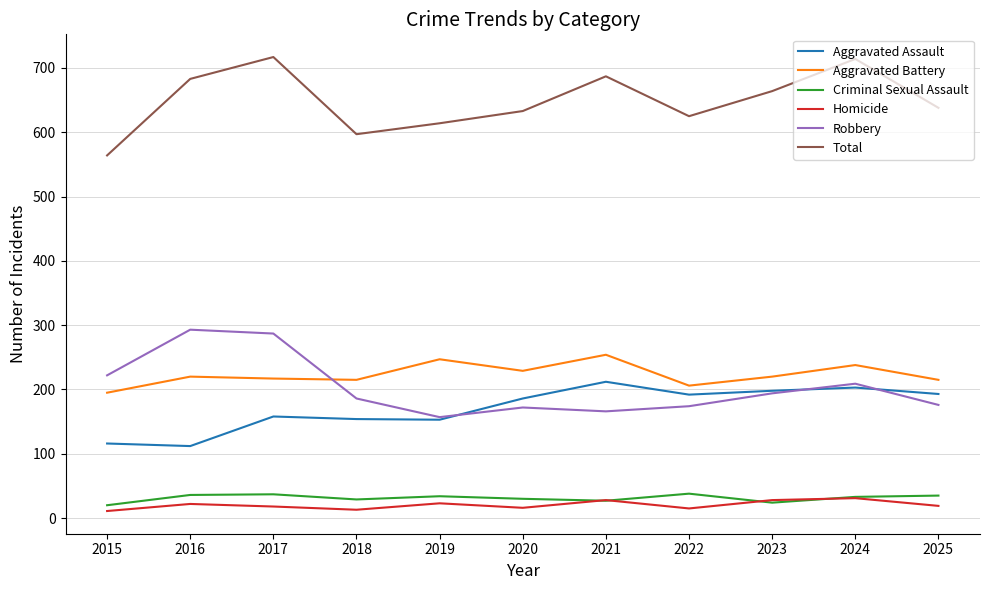

At which category does Total reach its first local peak?

2017